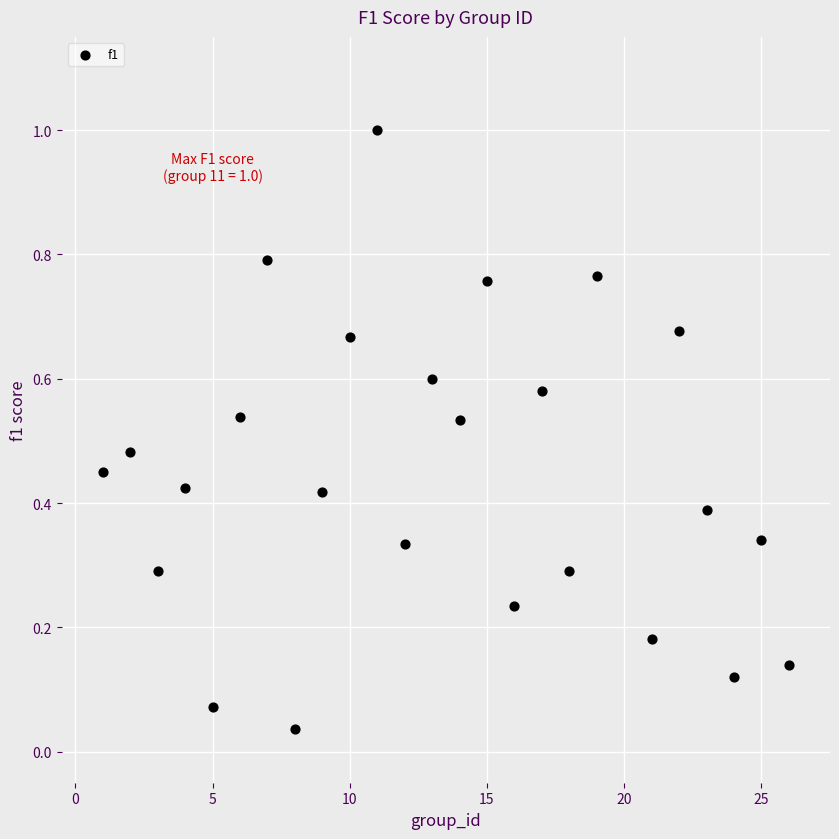

What is the range of X values (max minus min)?

25.0